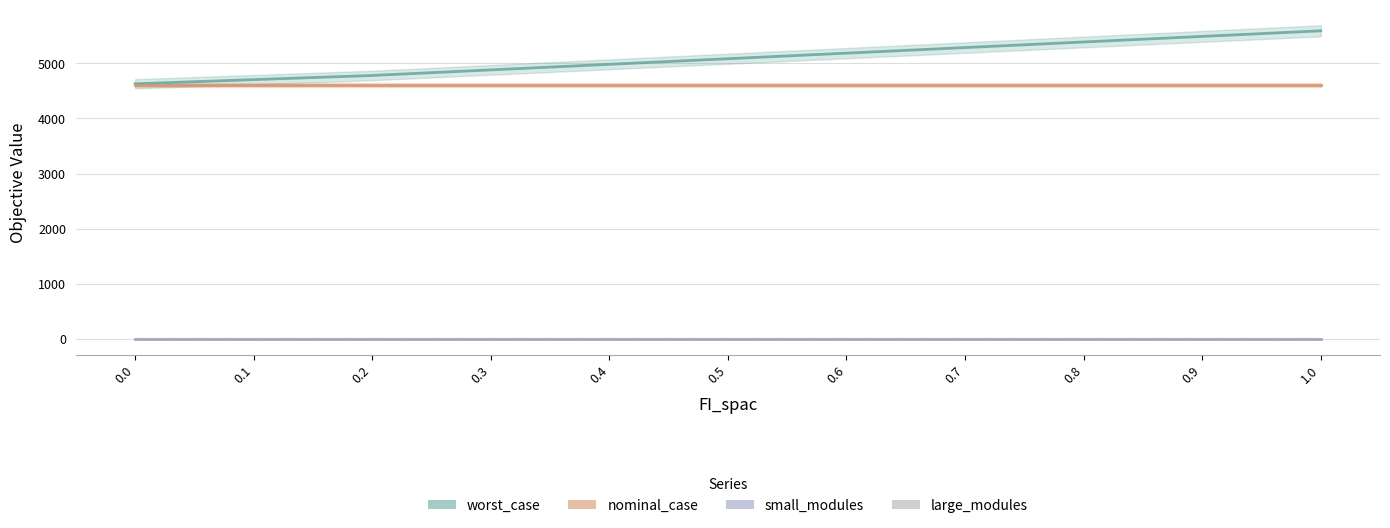

True or false: large_modules and small_modules intersect in this chart.

False